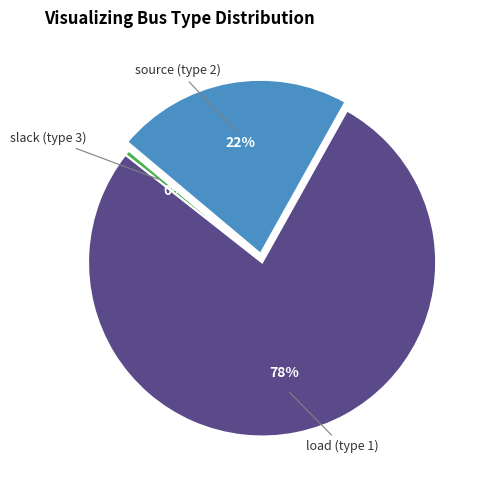

Is there any slice that represents more than half of the pie?

Yes